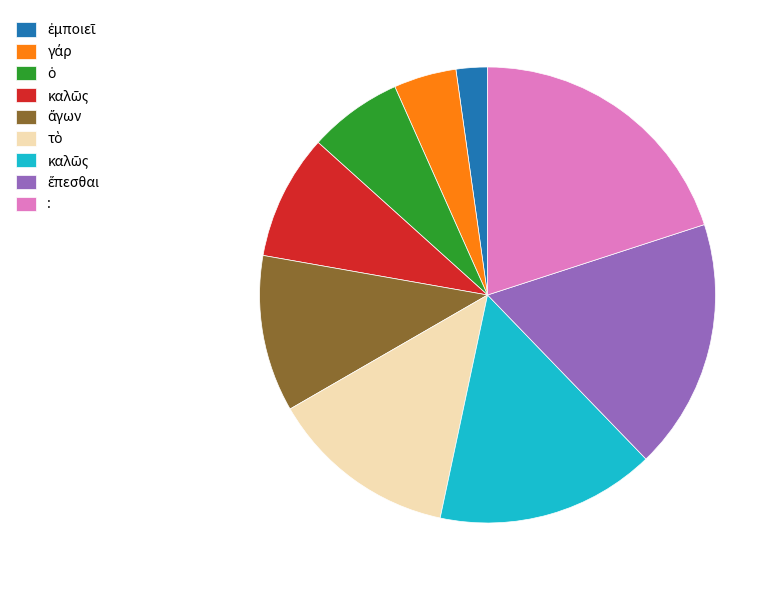

Is there a majority slice in this chart?

No